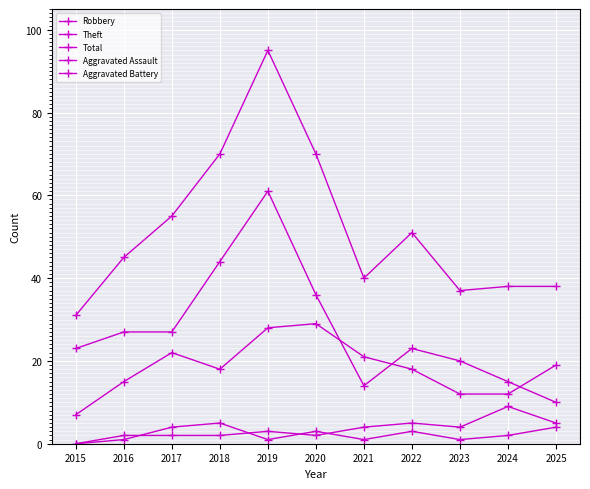

Reading left to right, extract all data points from this chart.

Robbery: 2015=7	2016=15	2017=22	2018=18	2019=28	2020=29	2021=21	2022=18	2023=12	2024=12	2025=19
Theft: 2015=23	2016=27	2017=27	2018=44	2019=61	2020=36	2021=14	2022=23	2023=20	2024=15	2025=10
Total: 2015=31	2016=45	2017=55	2018=70	2019=95	2020=70	2021=40	2022=51	2023=37	2024=38	2025=38
Aggravated Assault: 2015=0	2016=1	2017=4	2018=5	2019=1	2020=3	2021=1	2022=3	2023=1	2024=2	2025=4
Aggravated Battery: 2015=0	2016=2	2017=2	2018=2	2019=3	2020=2	2021=4	2022=5	2023=4	2024=9	2025=5